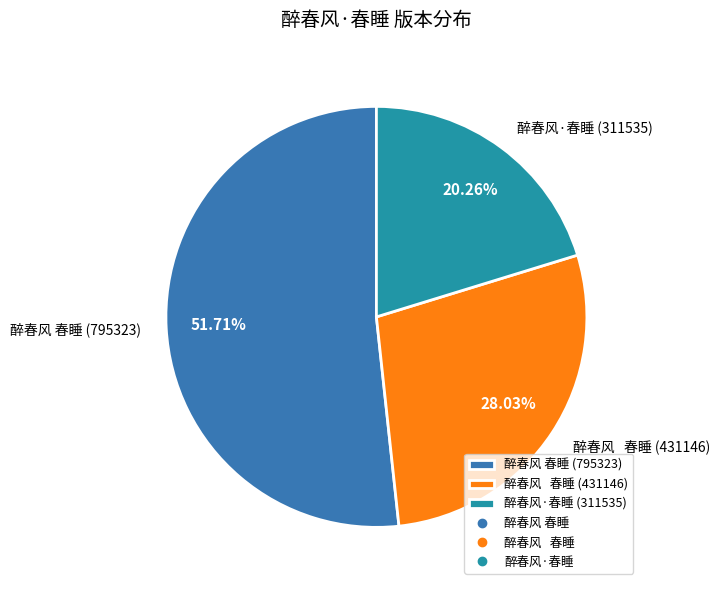

How many segments does this pie chart have?

3